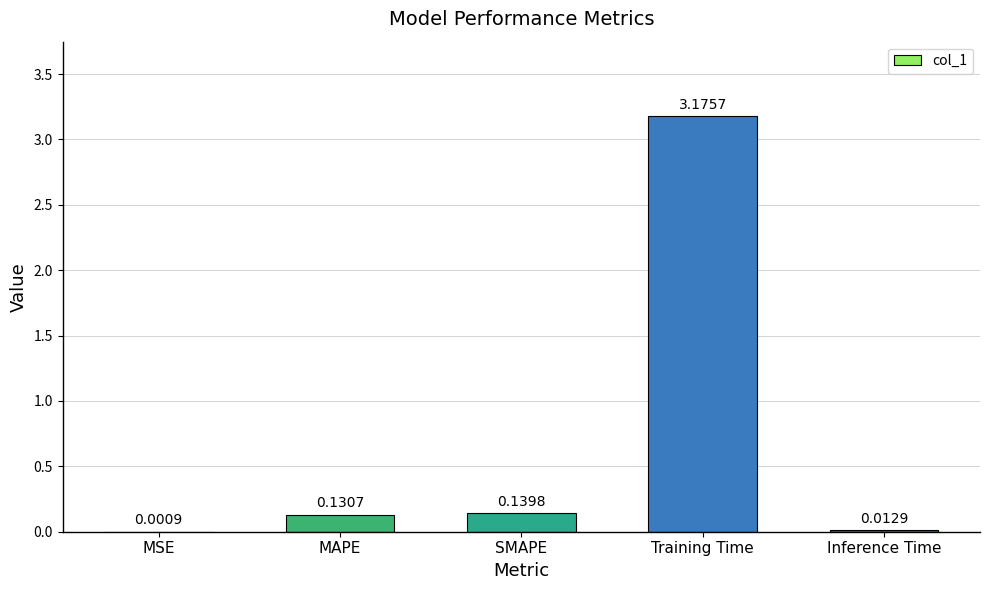

What is the sum of all values?

3.5